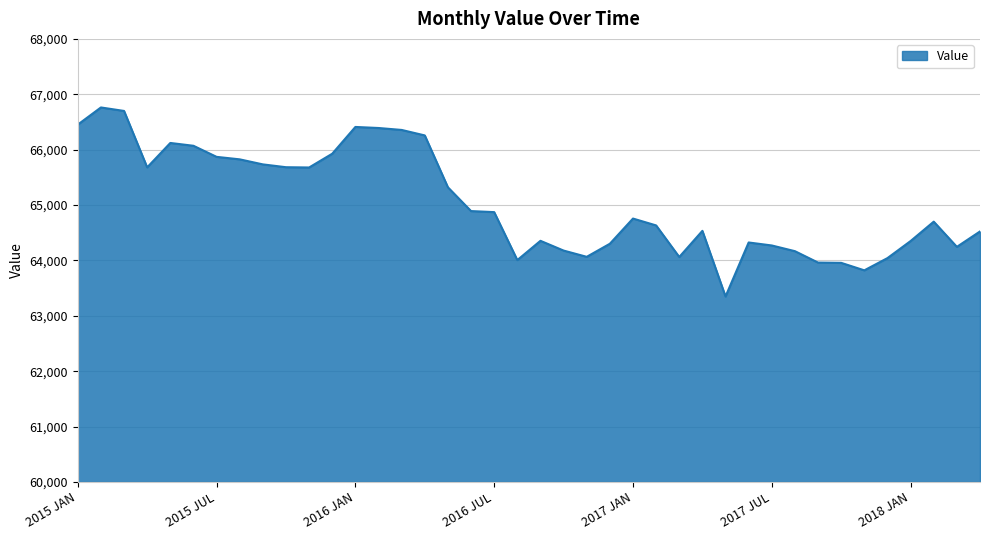

What is the smallest value displayed?

63349